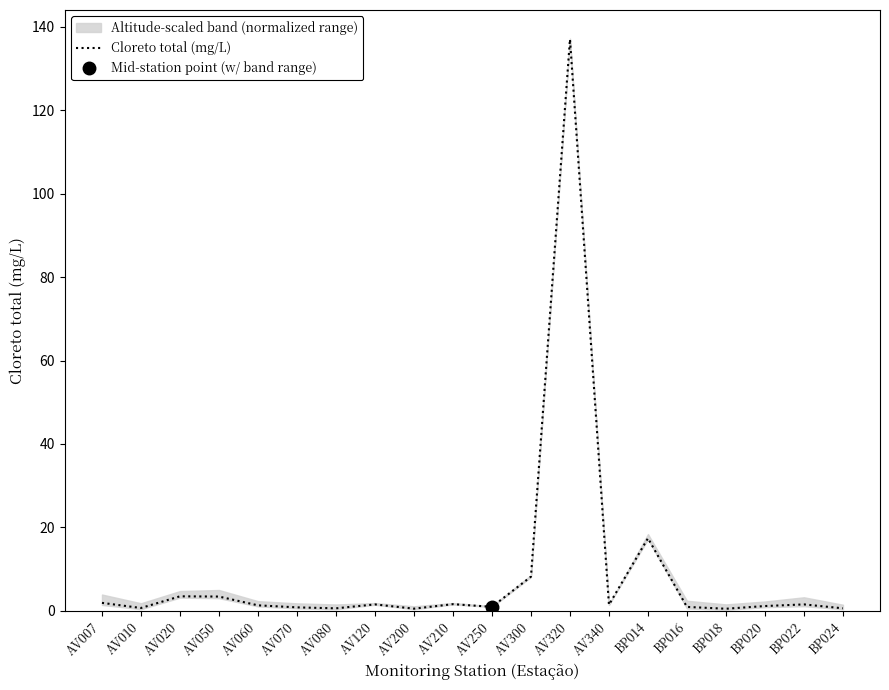

The value at AV050 is 3.4. True or false?

True